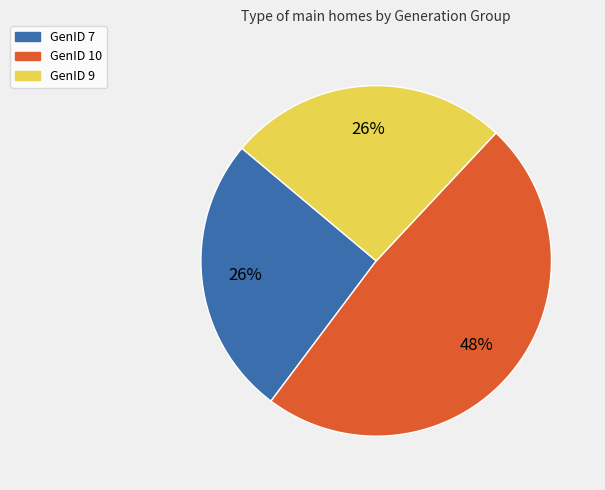

Is it true that GenID 10 is 48% of the pie?

True